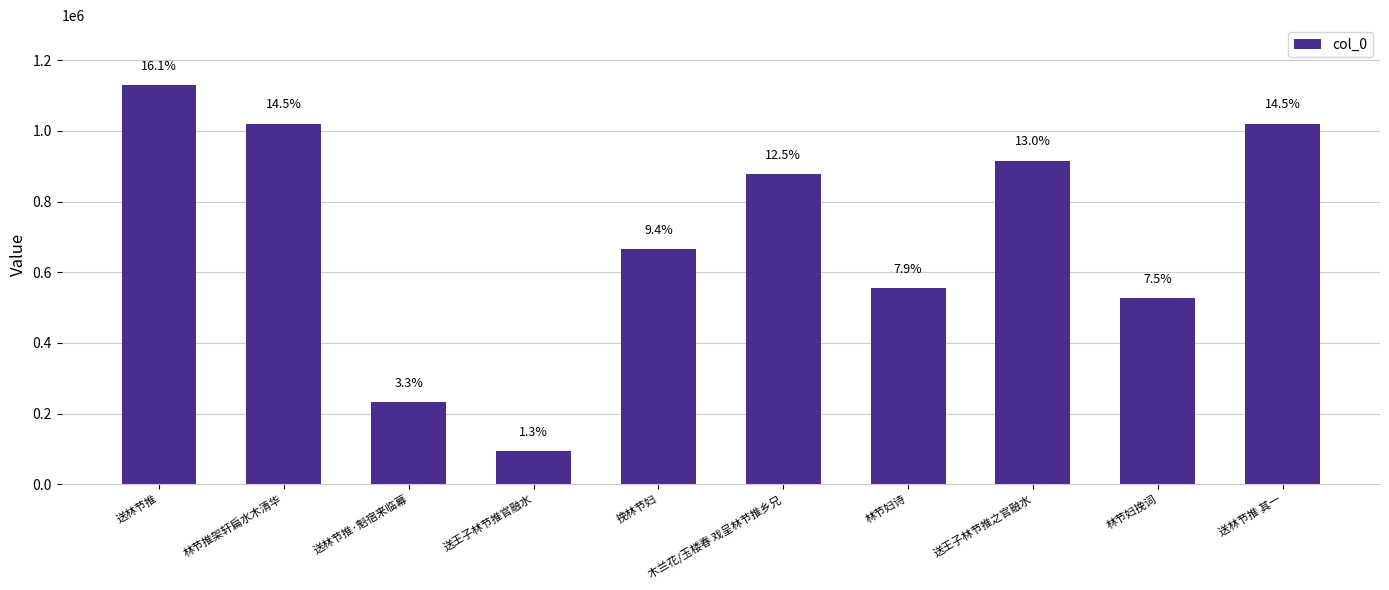

How many bars are there in total?

10